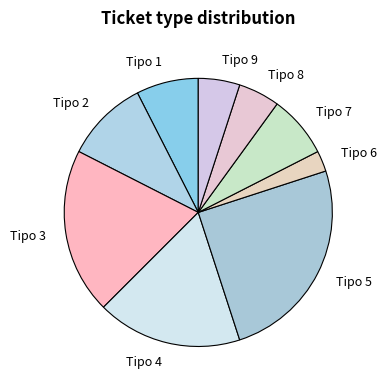

True or false: Tipo 8 accounts for 13% of the total.

False